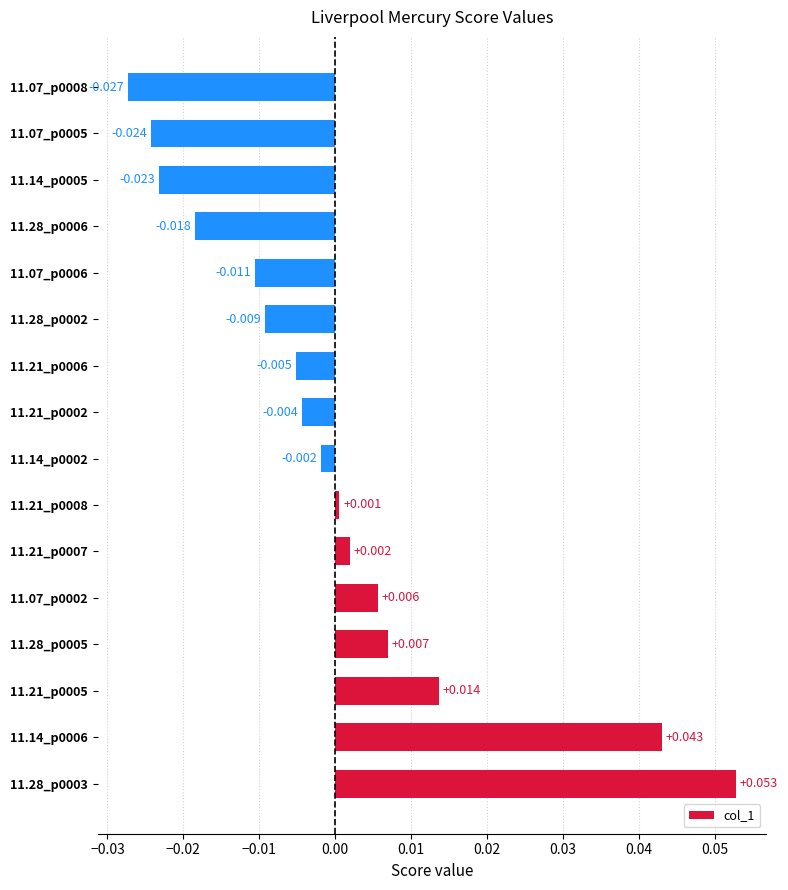

Count the number of values greater than 0.

7